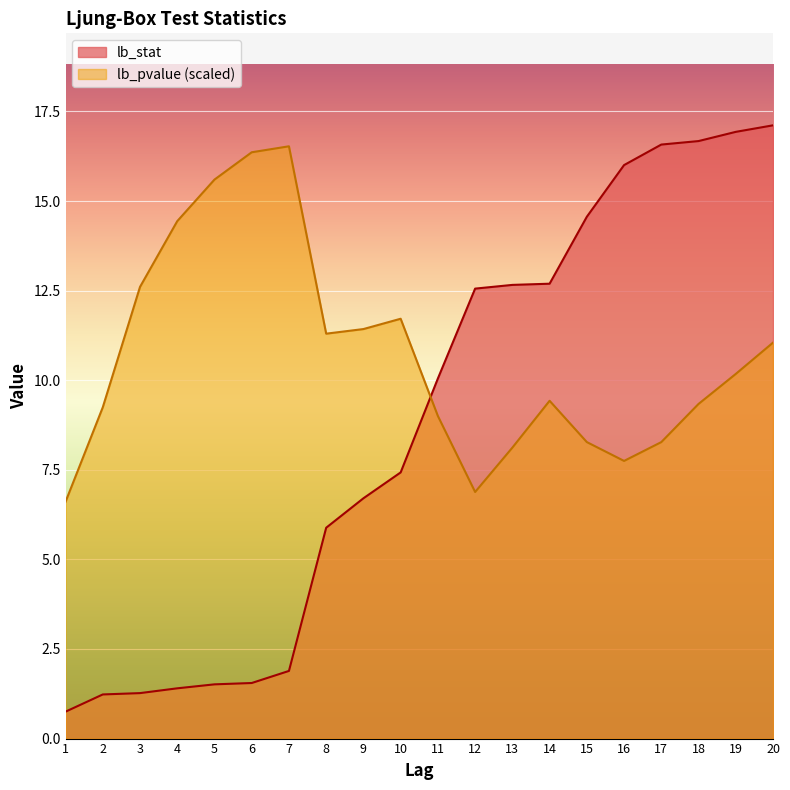

What is the total value across all series at 20?

28.2